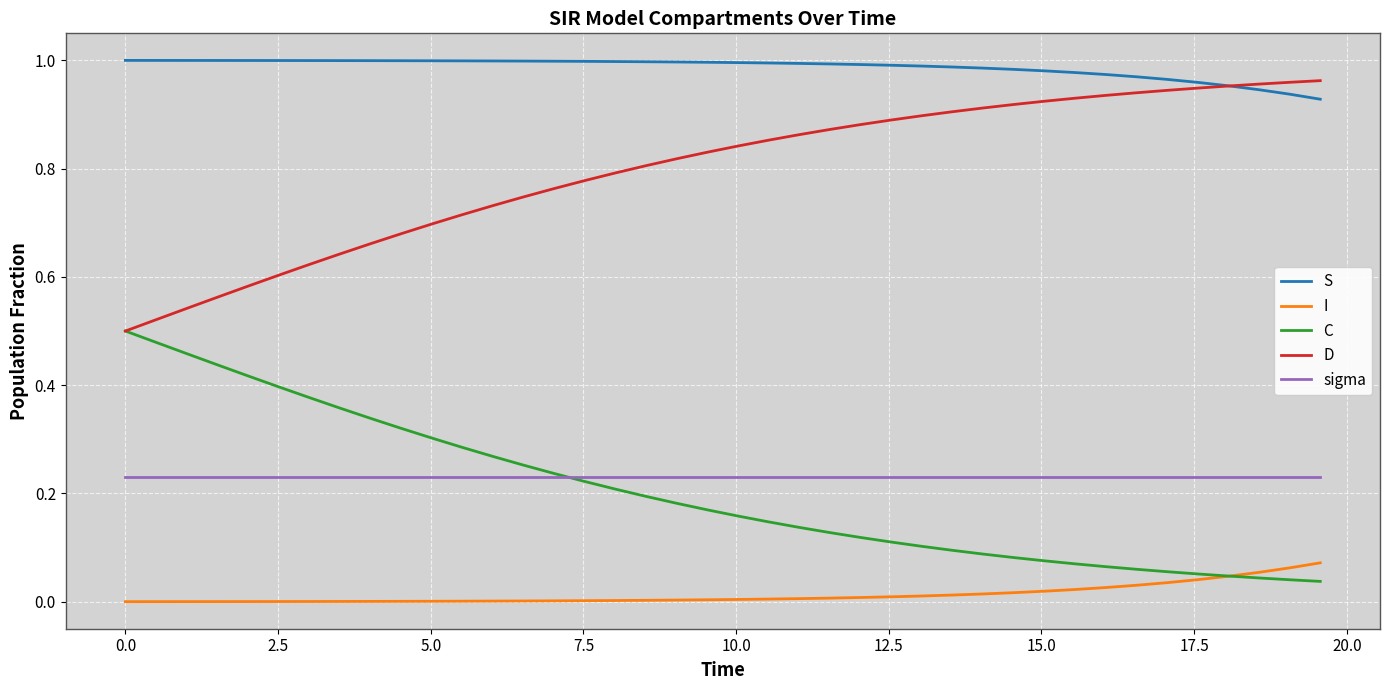

True or false: I and sigma cross at least once.

False